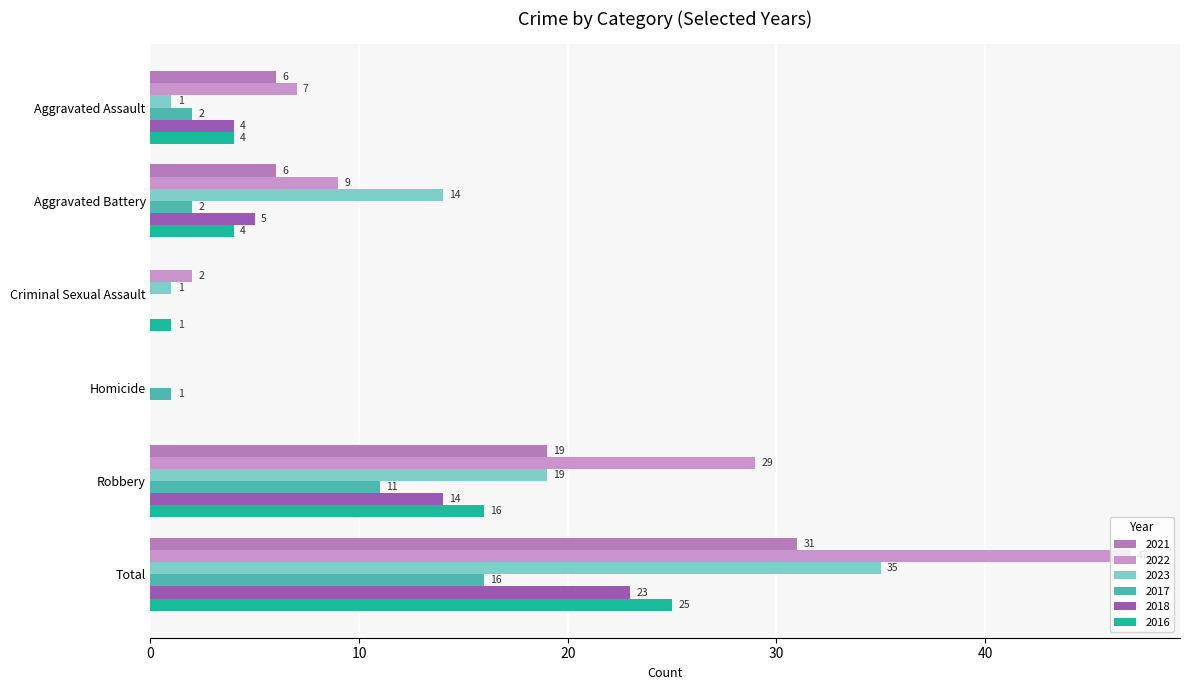

What is the label of the 1st bar from the left?

Aggravated Assault